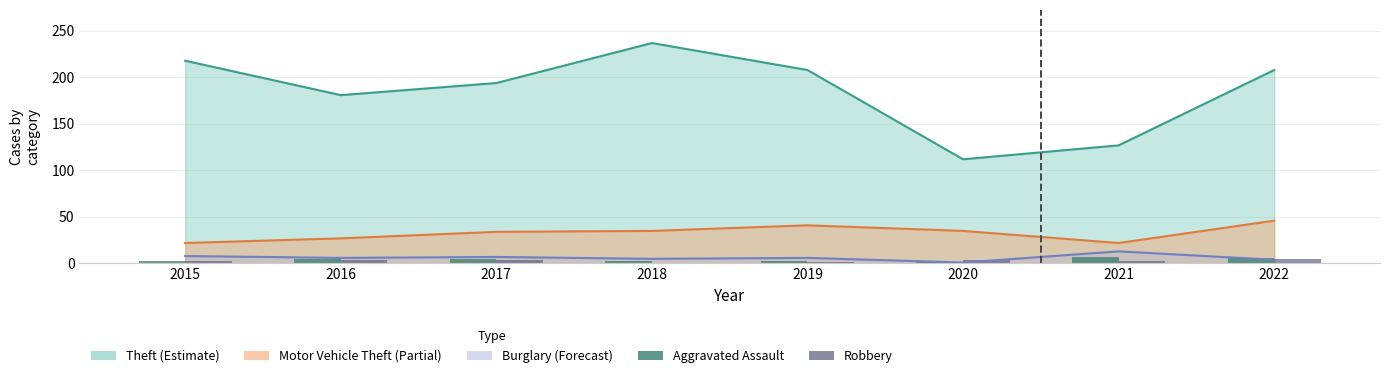

The Aggravated Assault series shows 11 at 2021. True or false?

False